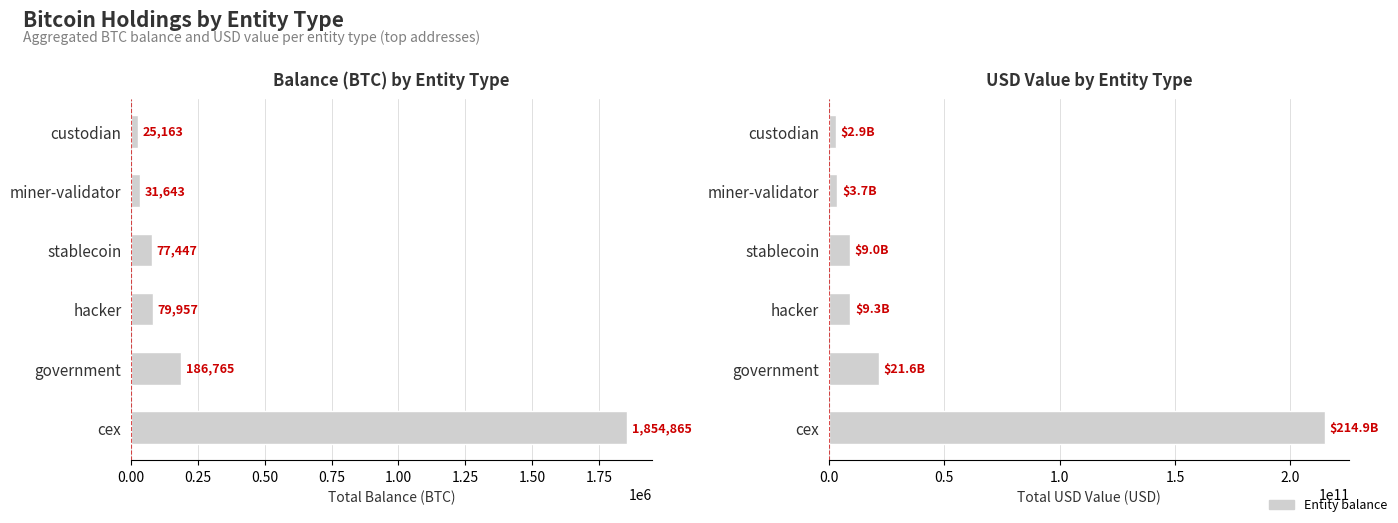

What is the difference between the second highest and second lowest values in the Balance (BTC) series?

155121.4